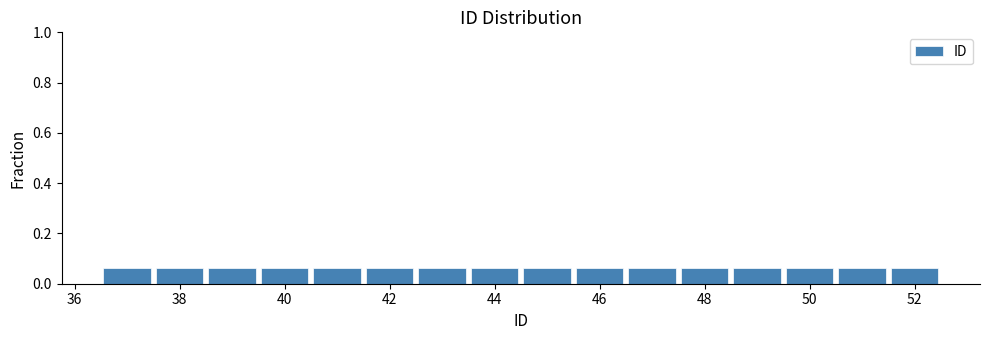

Reading left to right, list every bar in this chart as the range it spans on the x-axis followed by its height. Neither the bar edges nor the heights are printed on the chart, so give them approximately, as read against the axes.

36.5 to 37.5: 0.06
37.5 to 38.5: 0.06
38.5 to 39.5: 0.06
39.5 to 40.5: 0.06
40.5 to 41.5: 0.06
41.5 to 42.5: 0.06
42.5 to 43.5: 0.06
43.5 to 44.5: 0.06
44.5 to 45.5: 0.06
45.5 to 46.5: 0.06
46.5 to 47.5: 0.06
47.5 to 48.5: 0.06
48.5 to 49.5: 0.06
49.5 to 50.5: 0.06
50.5 to 51.5: 0.06
51.5 to 52.5: 0.06